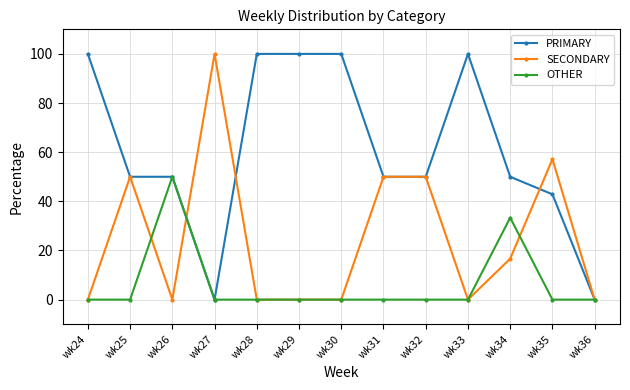

The value of PRIMARY at wk33 is 24.7. True or false?

False